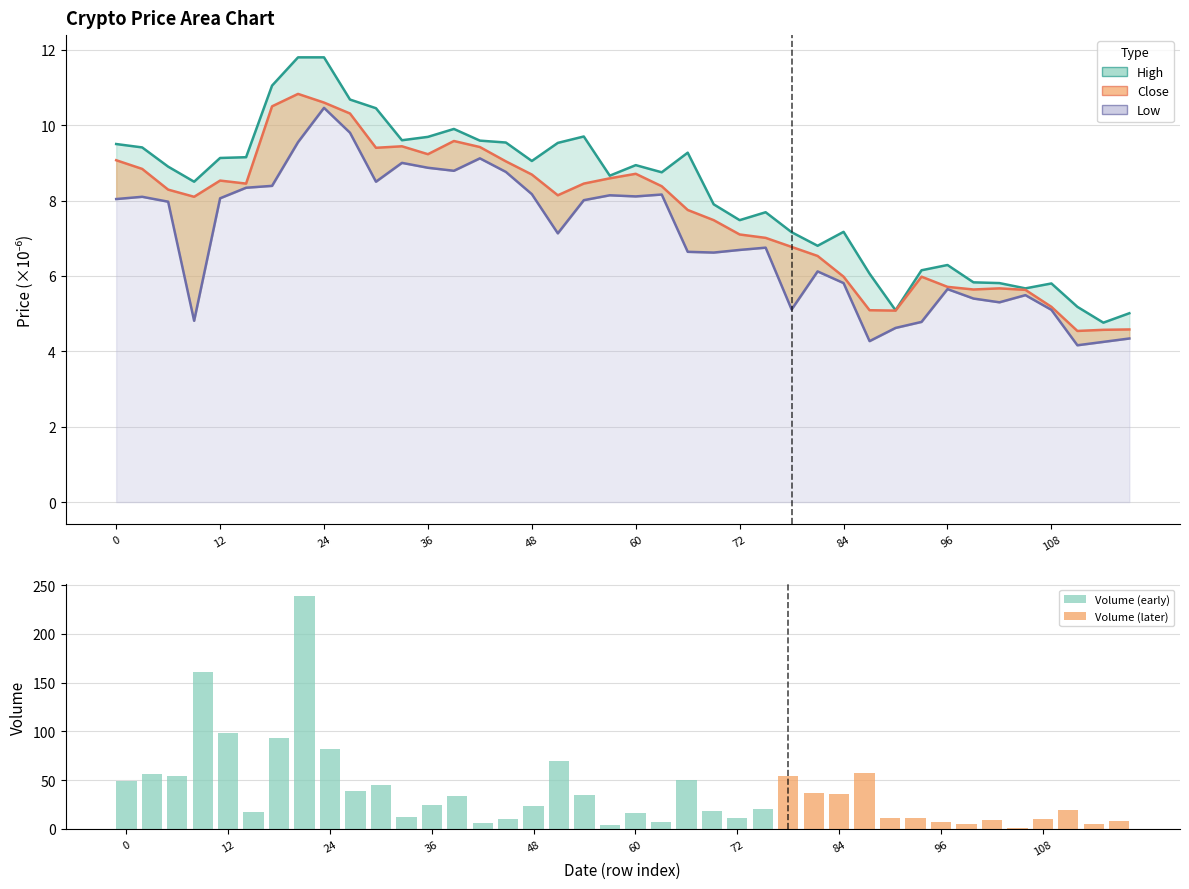

At how many categories does at least one series exceed 8?

23